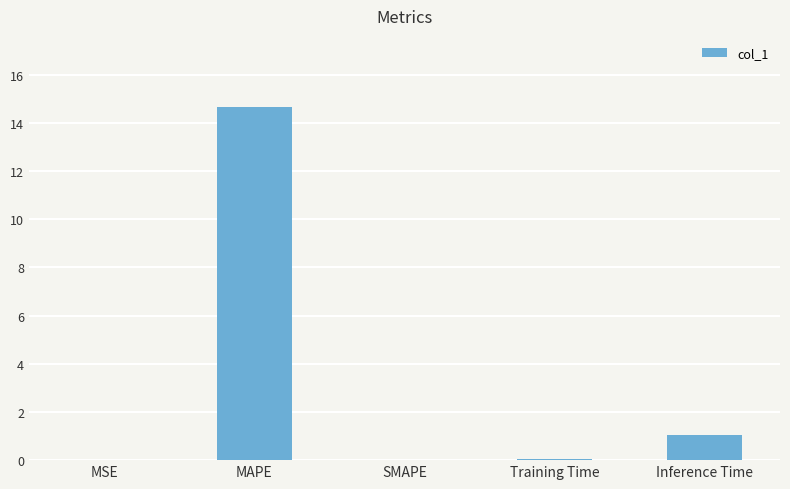

What is the approximate value at MAPE?

14.7